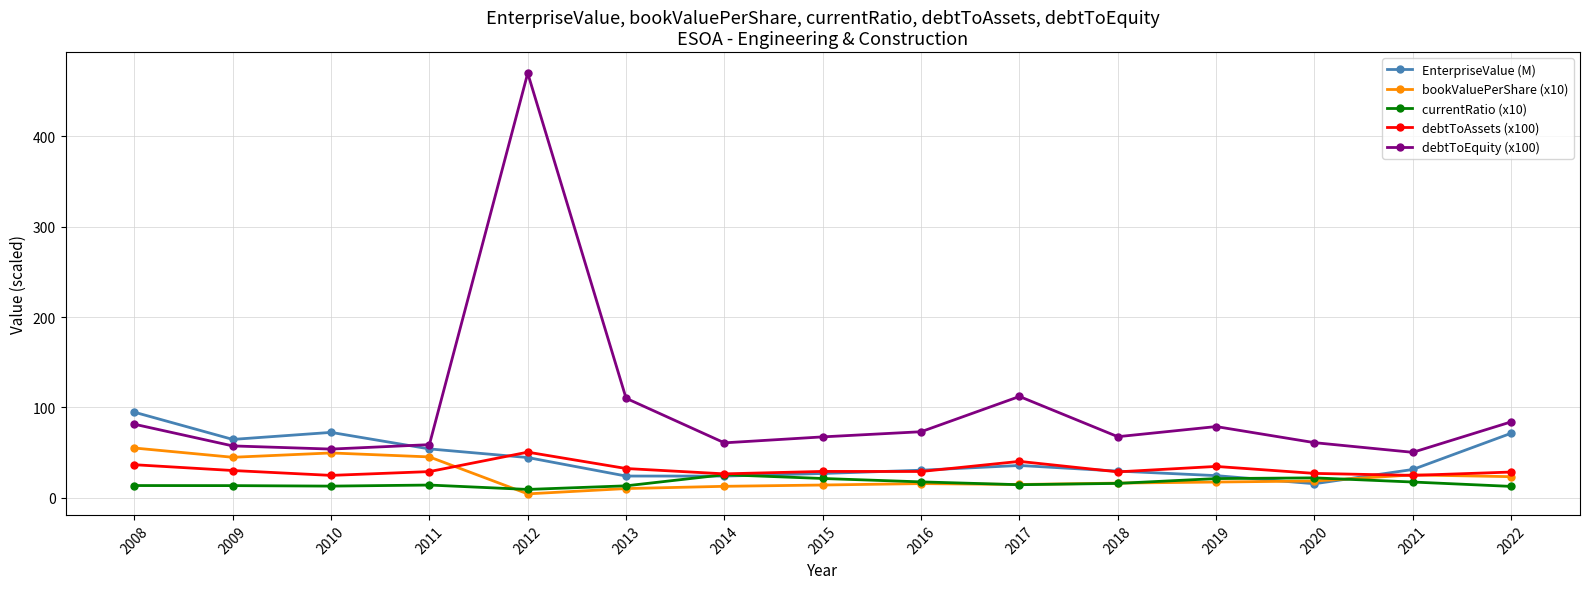

In EnterpriseValue (M), how many points are higher than both neighbors (excluding endpoints)?

2